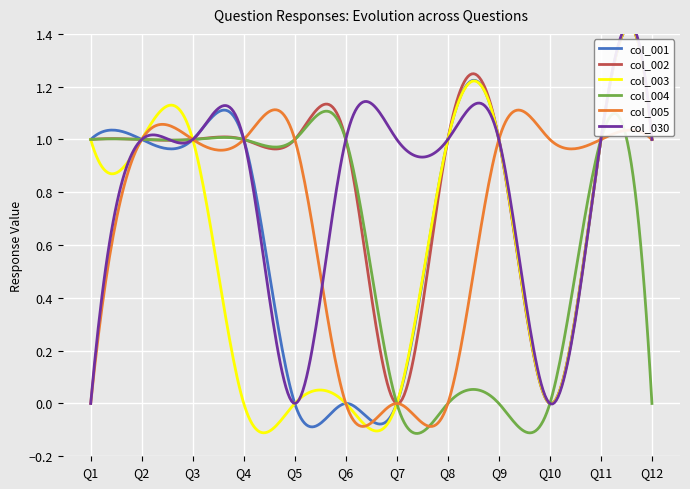

At which category is the sum across all series the highest?

Q2